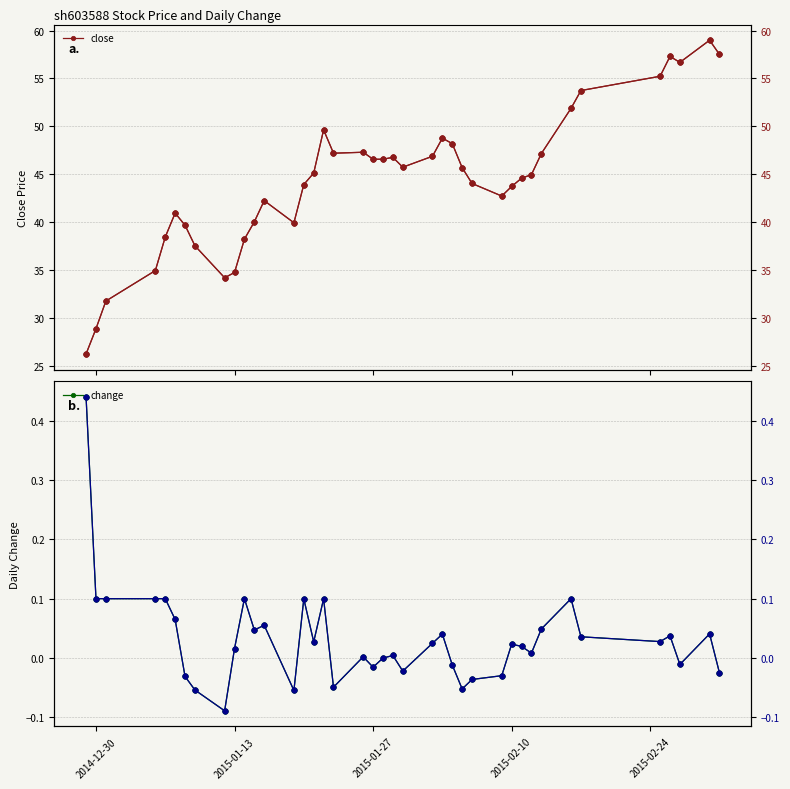

True or false: change has more than 2 interior local peaks.

True